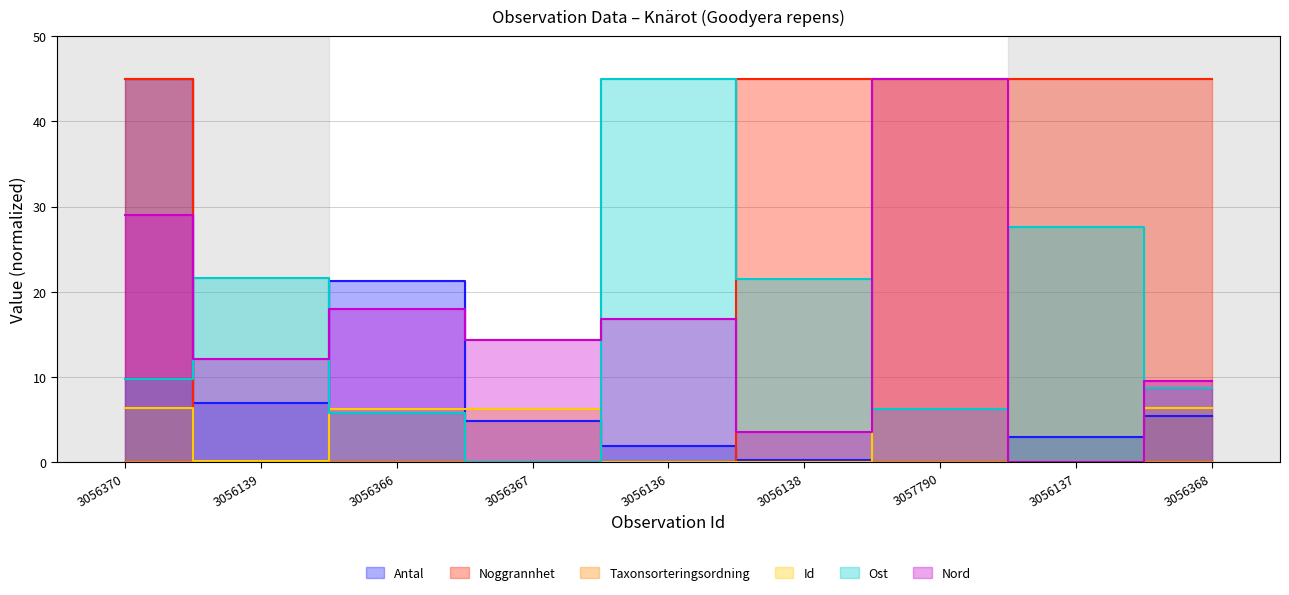

True or false: Ost has more than 2 interior local peaks.

True